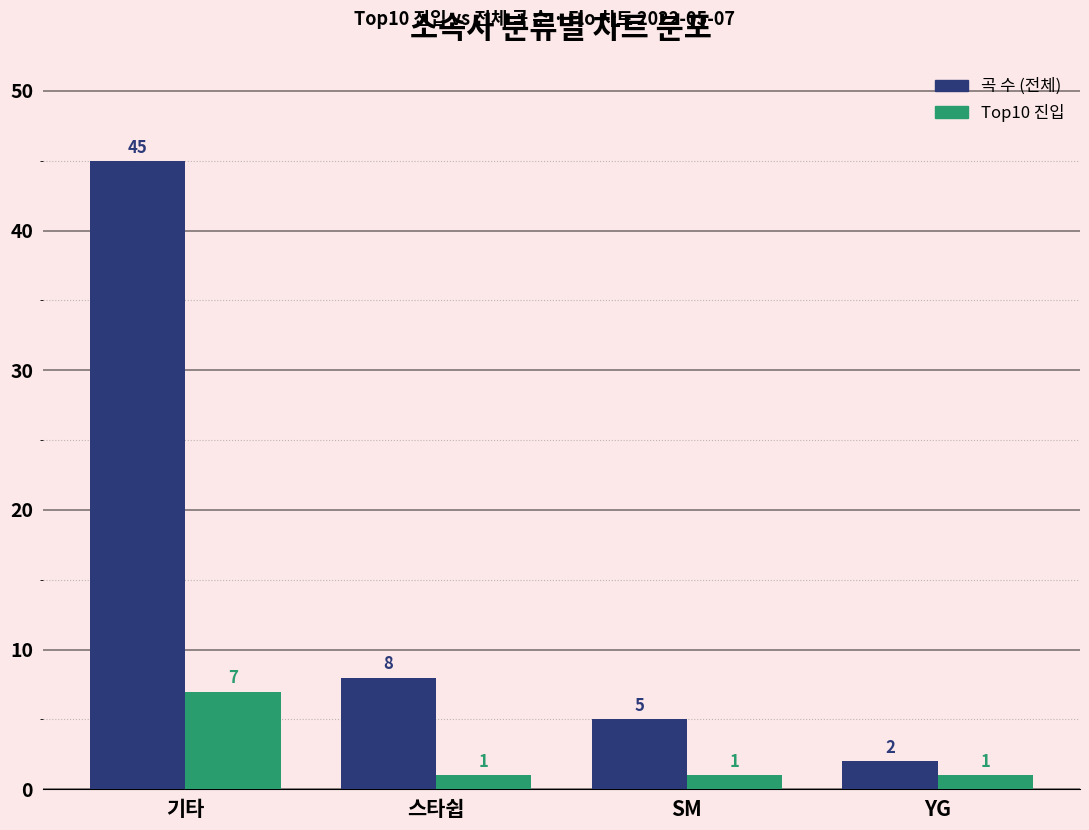

What is the value of the 곡 수 (전체) bar at the 4th from the left?

2